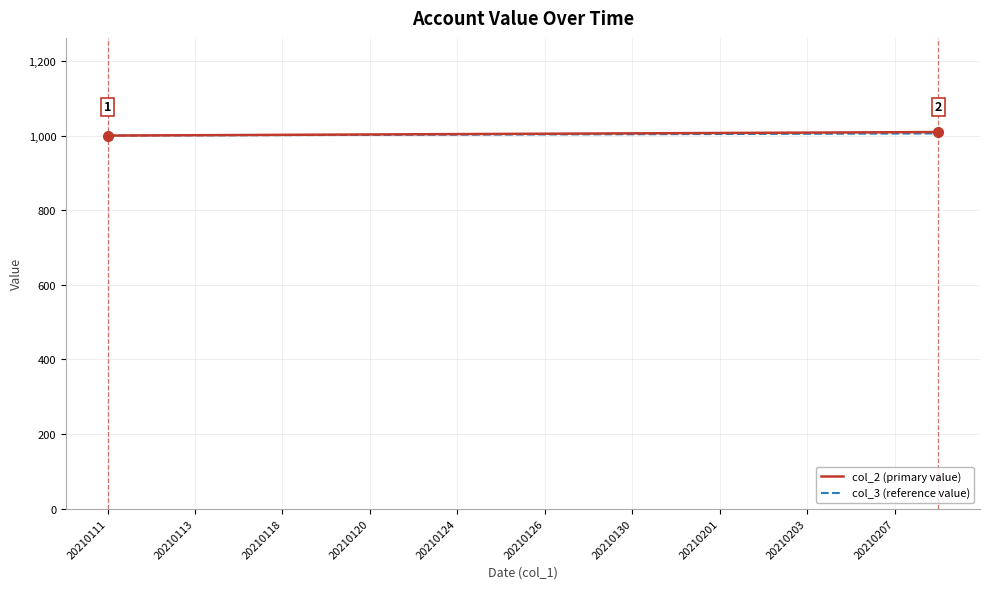

What is the lowest value of the col_2 (primary value) series?

1000.0